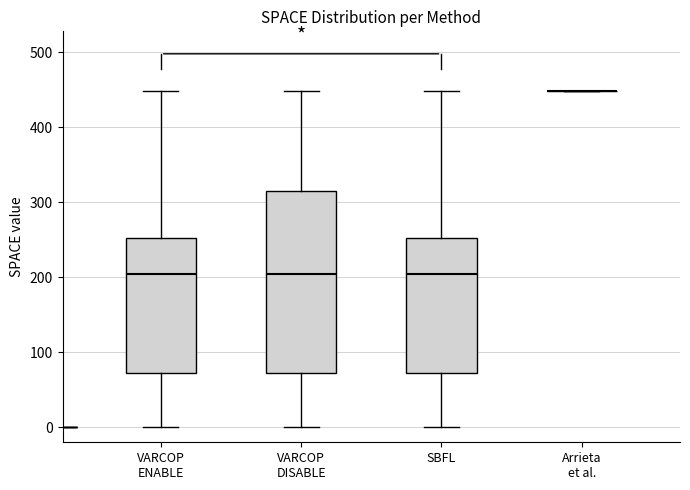

Reading left to right, transcribe this box plot: for each box, give where its median line is, the range the box spans, and where its two whiskers end, as read against the y-axis. The values are not printed on the chart, so give them approximately, as read against the axis.

VARCOP ENABLE: median 200, box 70 to 250, whiskers 0 to 450
VARCOP DISABLE: median 200, box 70 to 310, whiskers 0 to 450
SBFL: median 200, box 70 to 250, whiskers 0 to 450
Arrieta et al.: box collapsed to a line at 450, whiskers 450 to 450